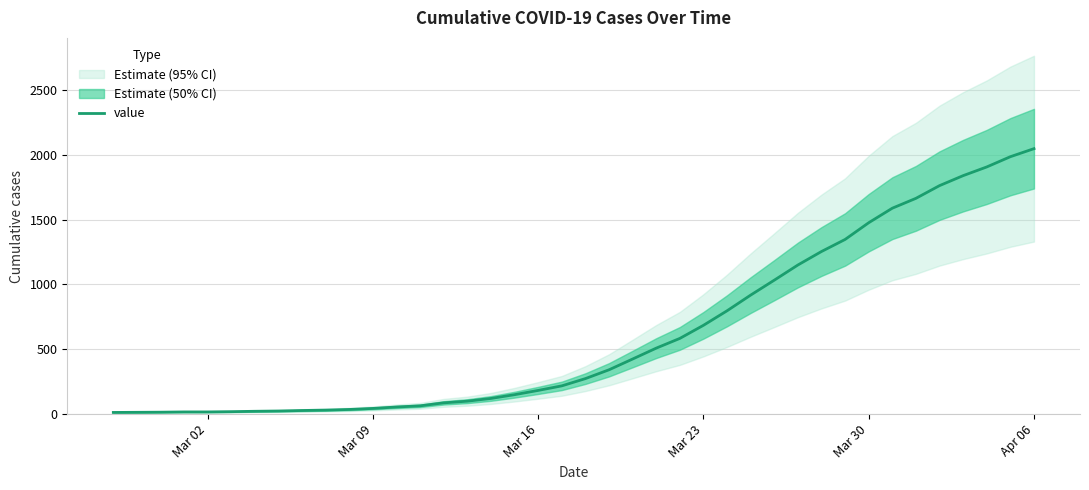

How many values are below 274?

20